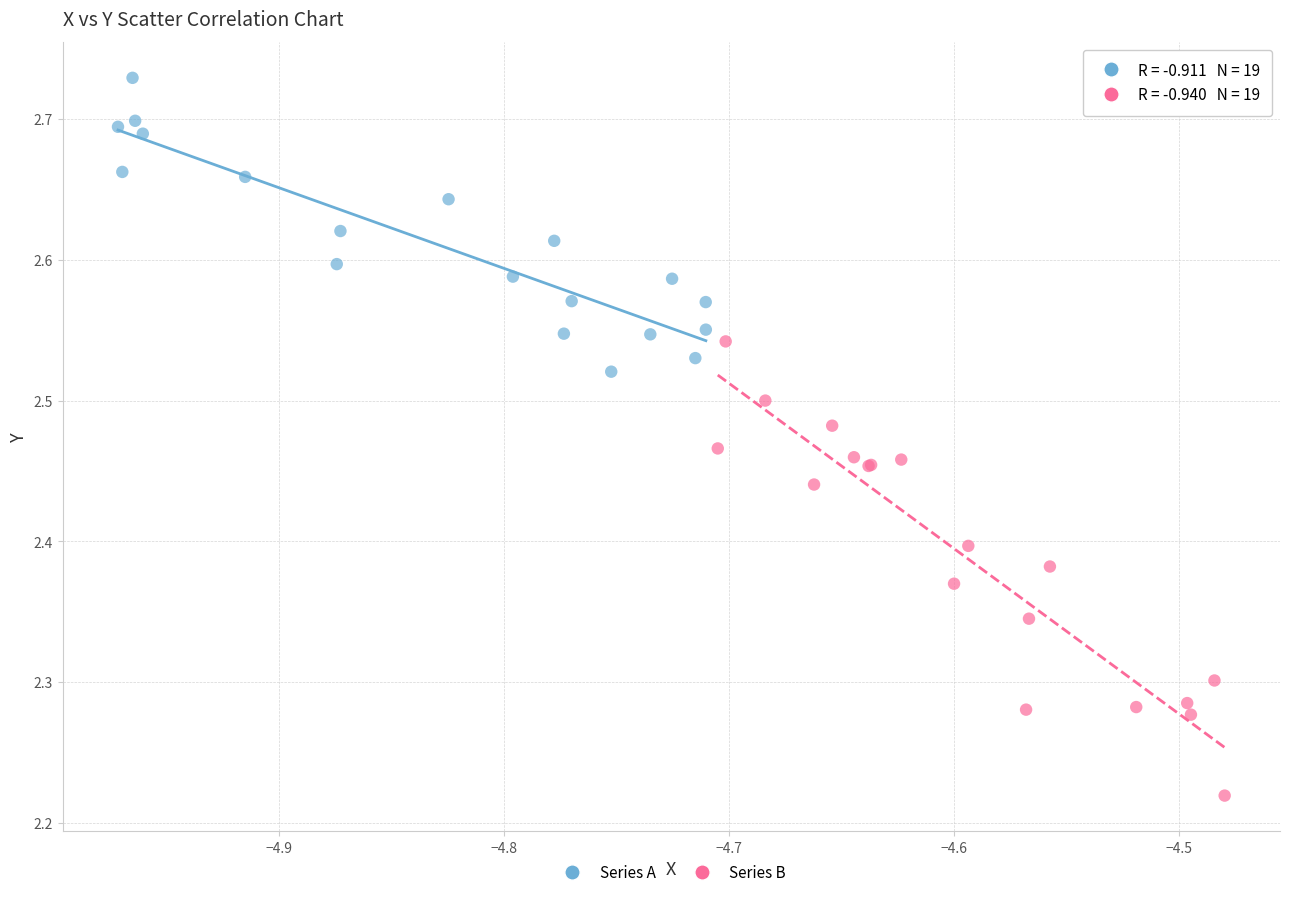

Which series has the largest Y range (max minus min)?

Series B